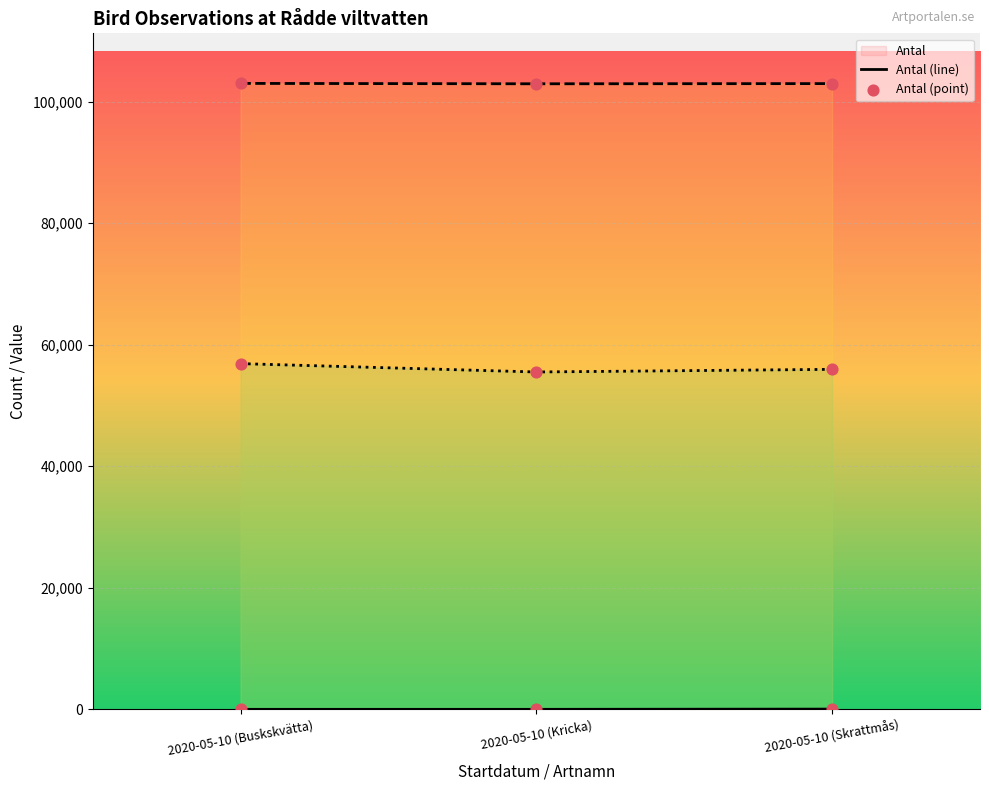

Which series reaches the minimum Y coordinate?

Antal